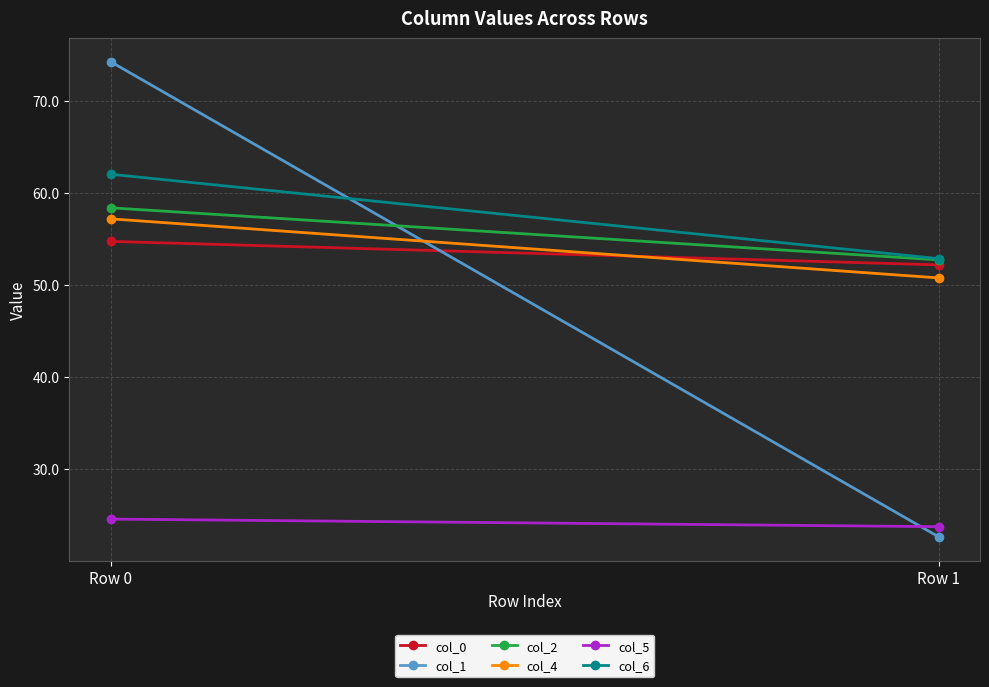

Reading left to right, transcribe all the data shown in this chart.

col_0: Row 0=54.7	Row 1=52.2
col_1: Row 0=74.2	Row 1=22.6
col_2: Row 0=58.4	Row 1=52.7
col_4: Row 0=57.2	Row 1=50.8
col_5: Row 0=24.6	Row 1=23.7
col_6: Row 0=62.0	Row 1=52.8